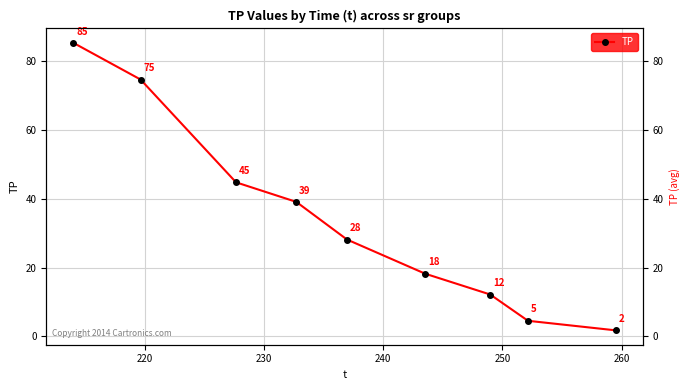

True or false: there are more than 1 points higher than both neighbors.

False